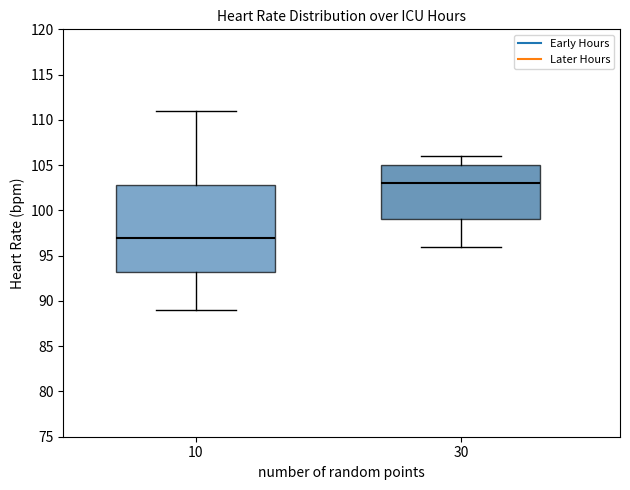

Reading left to right, read every box against the y-axis: the position of its median line, the range the box covers, and the ends of its whiskers. The values are not printed on the chart, so give them approximately, as read against the axis.

10: median 97.0, box 93.5 to 103.0, whiskers 89.0 to 111.0
30: median 103.0, box 99.0 to 105.0, whiskers 96.0 to 106.0